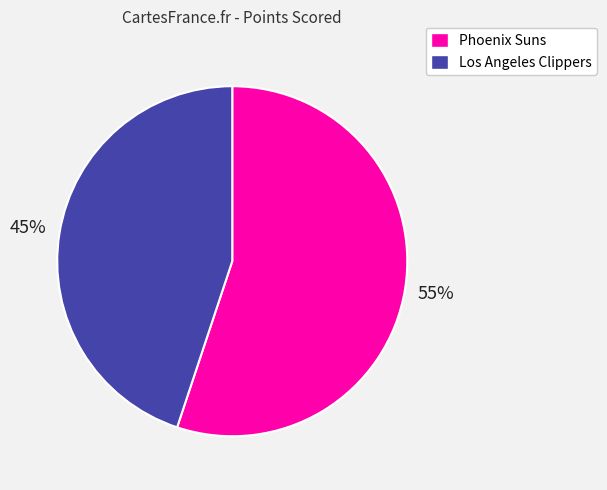

What is the smallest slice in the pie chart?

Los Angeles Clippers